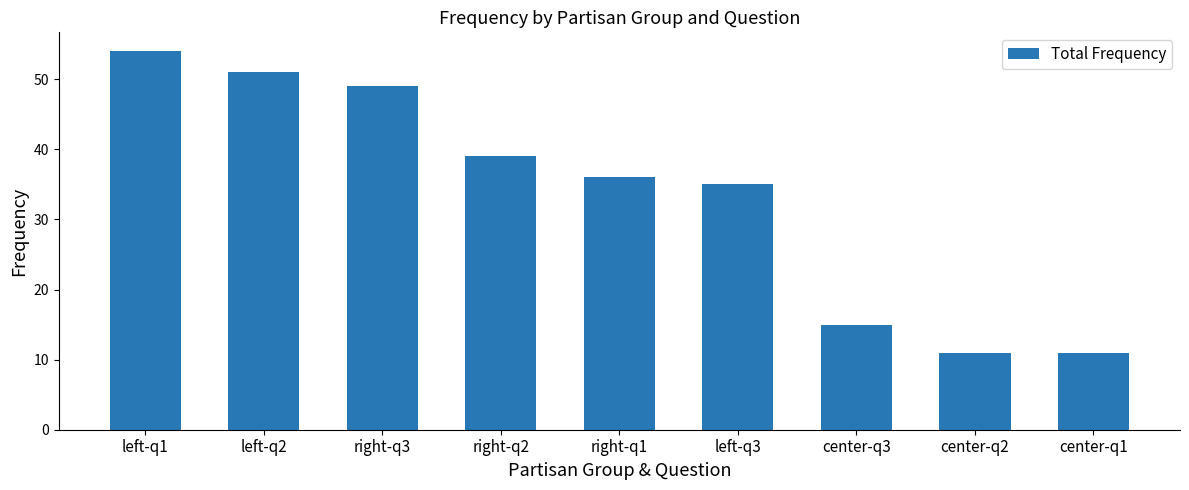

At which category does the chart reach its peak across all series?

left-q1